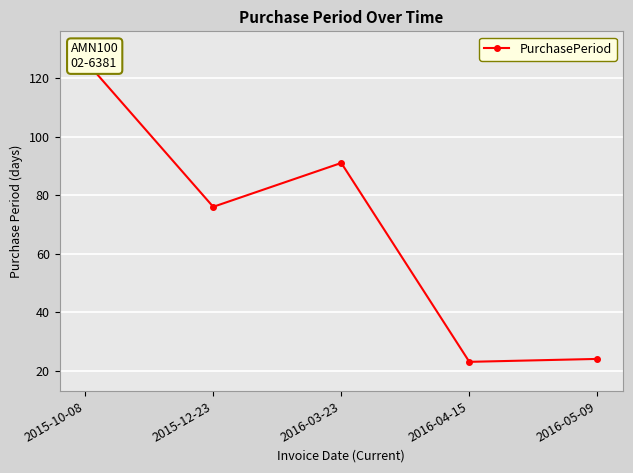

Does the chart display data point markers on the line(s)?

Yes